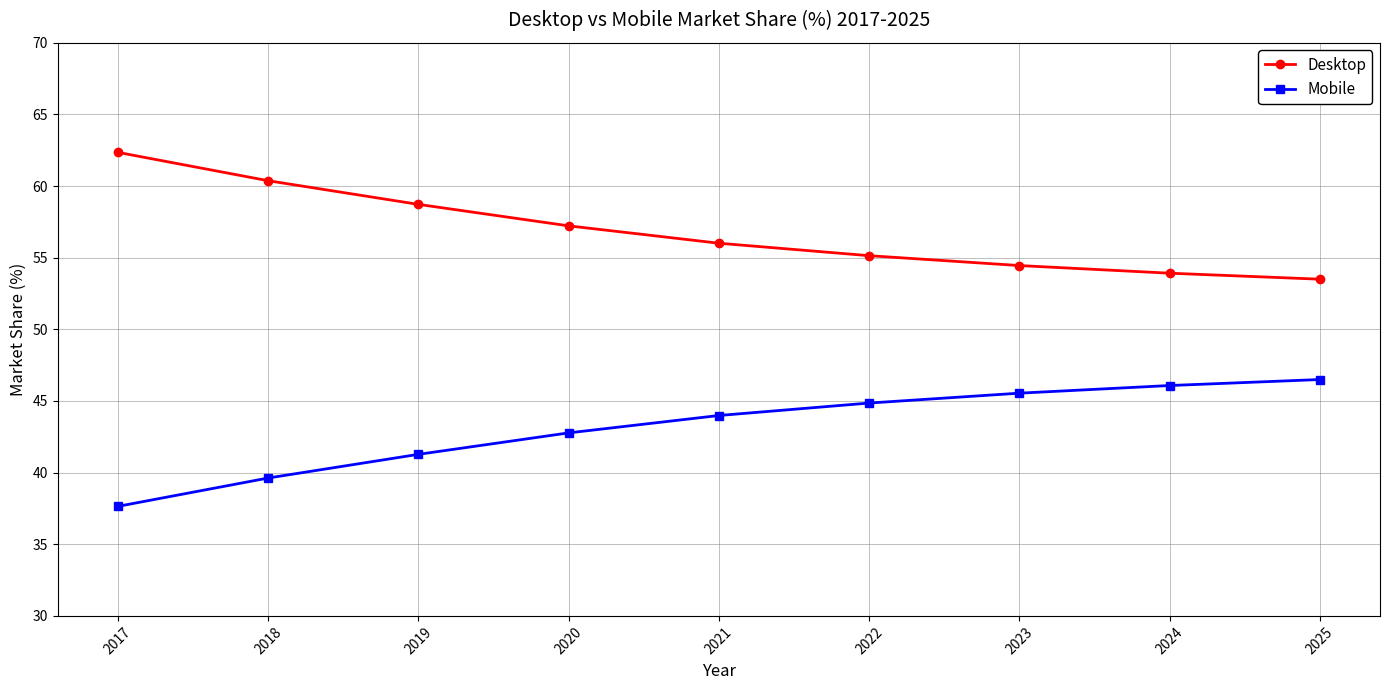

What is the spread (max minus min) of values at 2021?

12.0